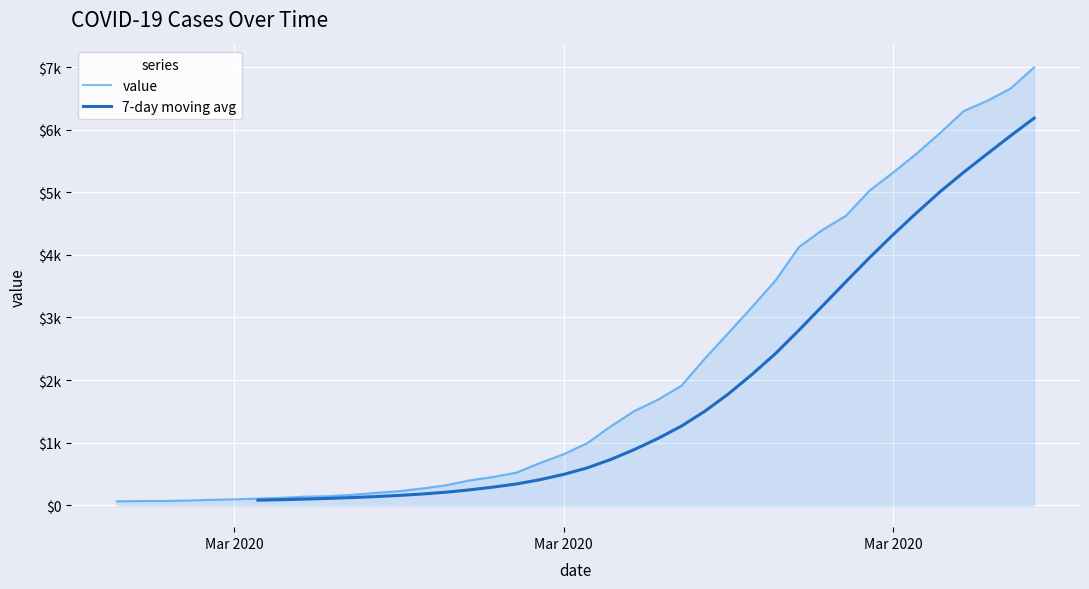

What position from the right is 2020-03-30?

8